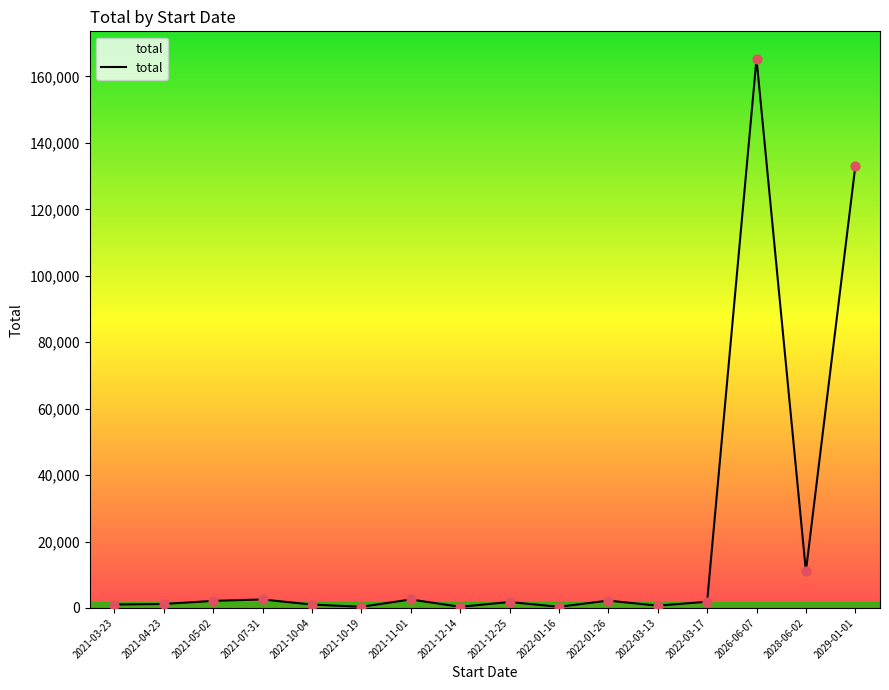

What is the ratio of the value at 2021-07-31 to the value at 2021-03-23?

2.5